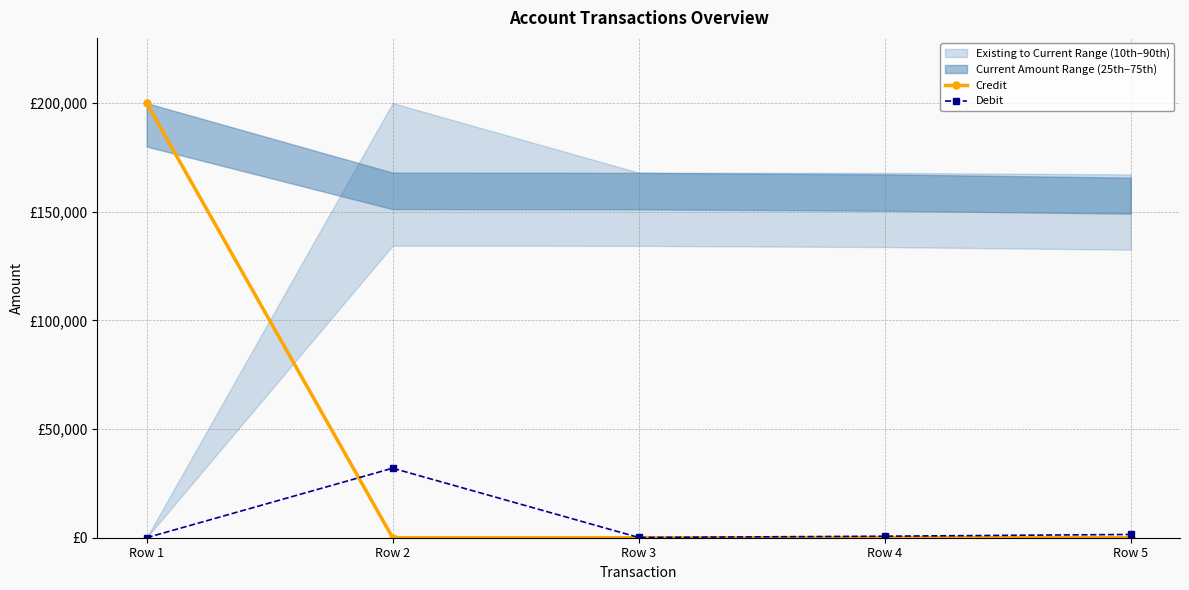

Which series has the largest total across all categories?

Credit